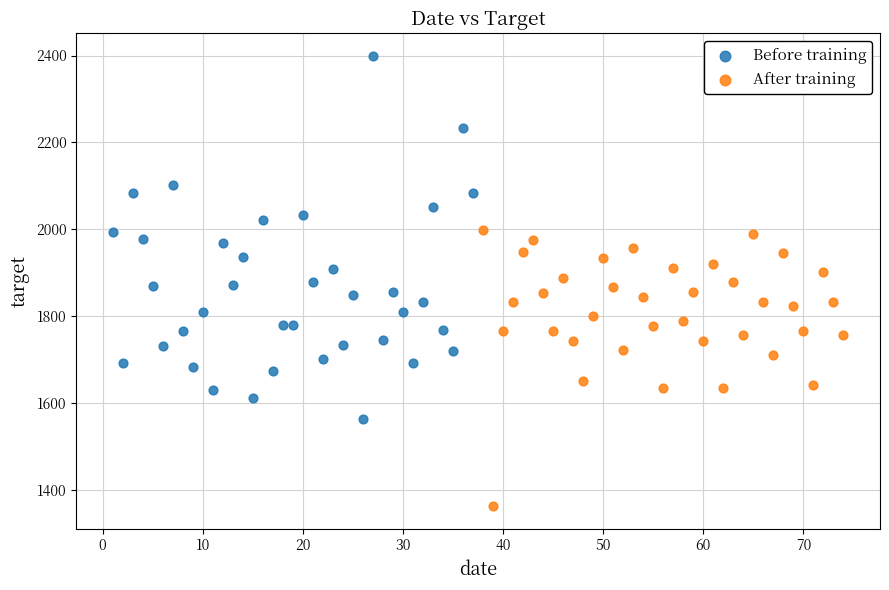

Which series reaches the maximum Y coordinate?

Before training